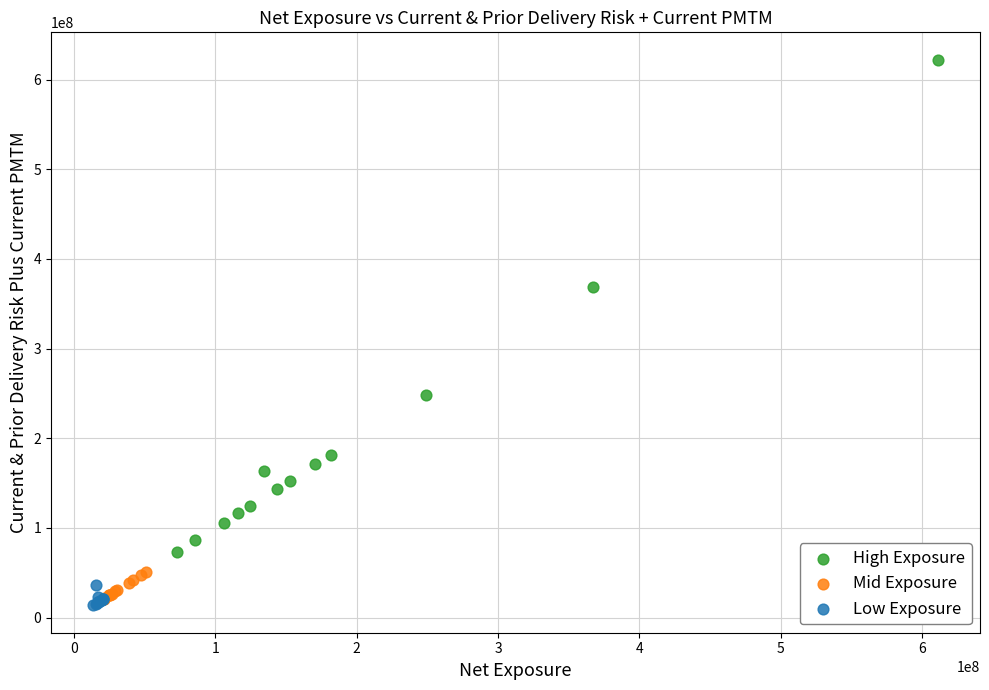

Which series has the largest Y range (max minus min)?

High Exposure